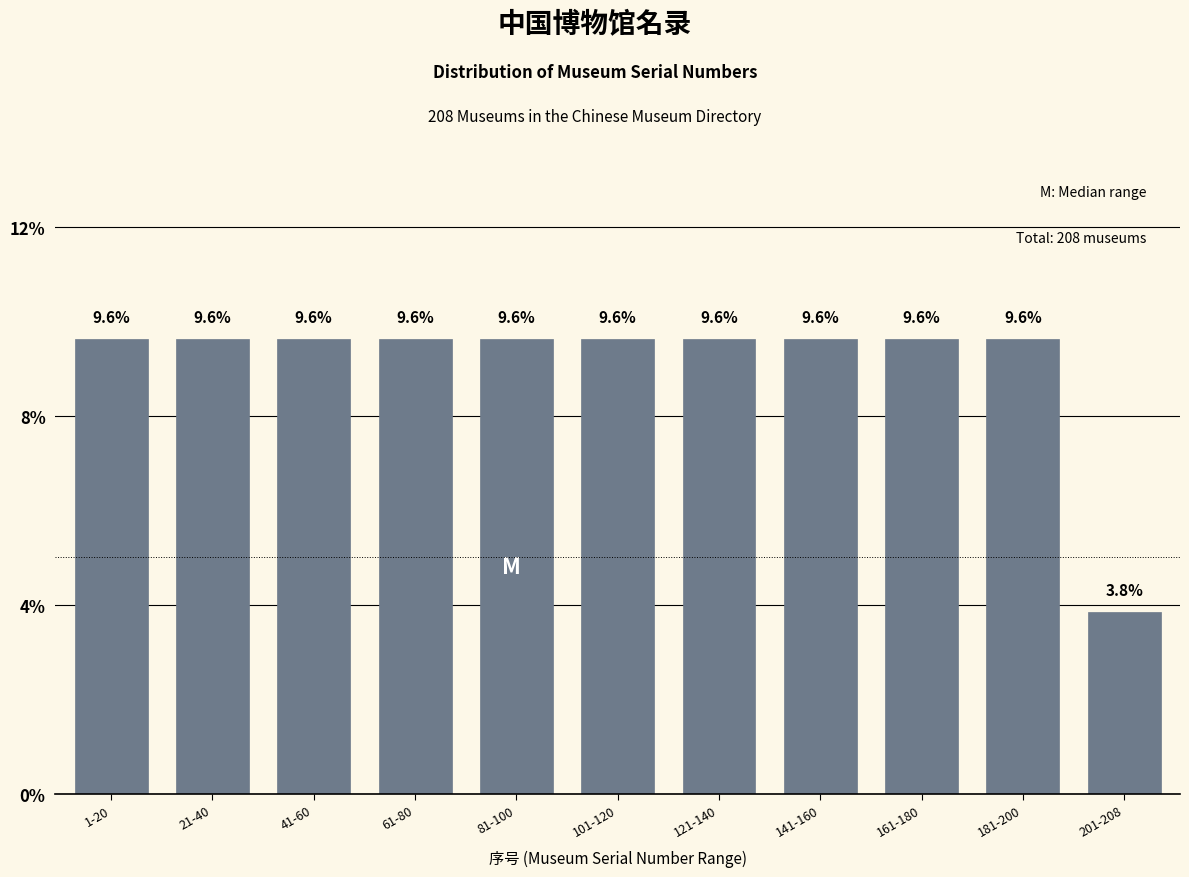

Reading left to right, transcribe all the data shown in this chart.

1-20=9.6	21-40=9.6	41-60=9.6	61-80=9.6	81-100=9.6	101-120=9.6	121-140=9.6	141-160=9.6	161-180=9.6	181-200=9.6	201-208=3.8